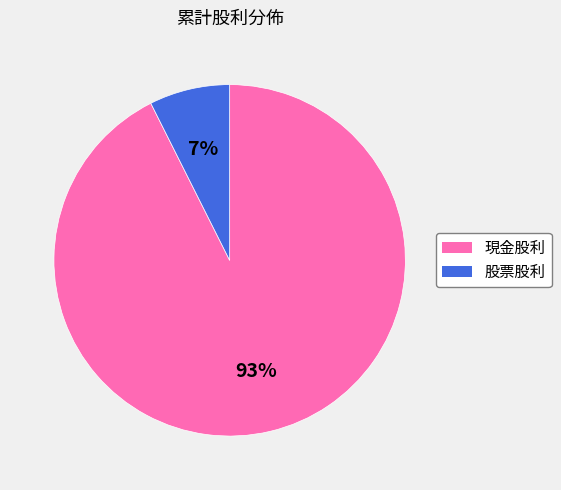

Does 股票股利 account for over 50% of the chart?

No